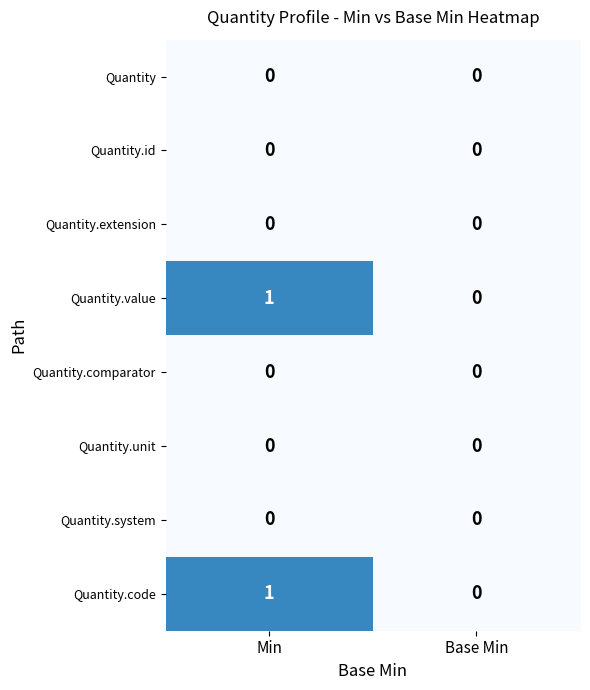

What is the maximum value shown in the chart?

1